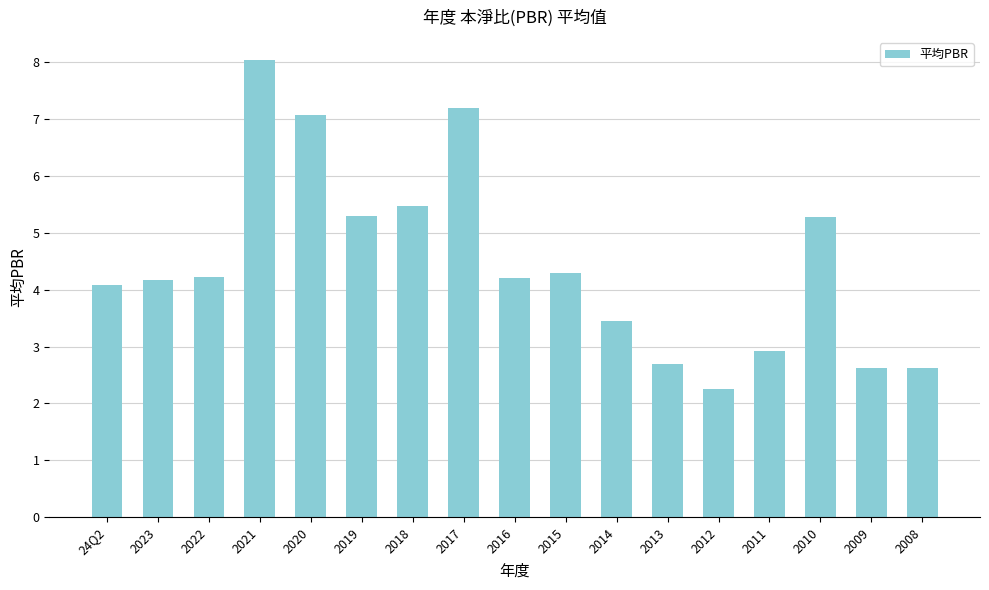

What is the average value?

4.5